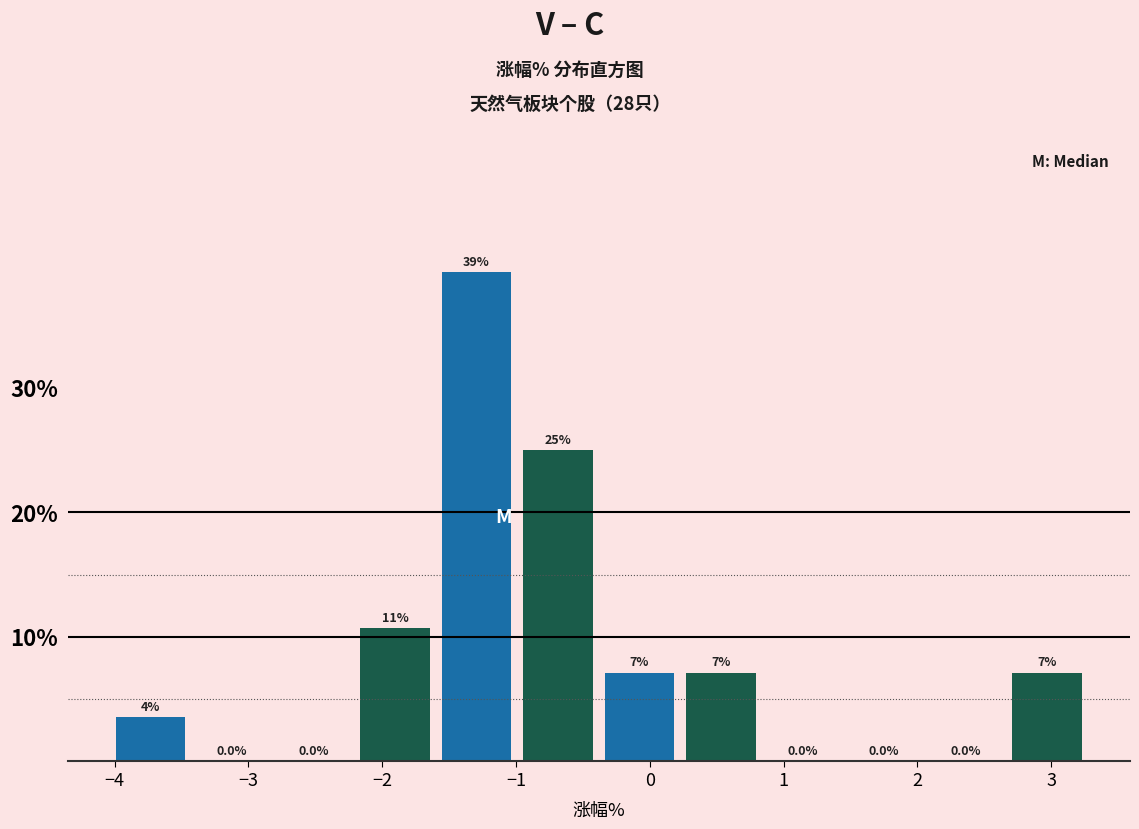

Which range on the x-axis has the tallest bar?

-1.6 to -0.9